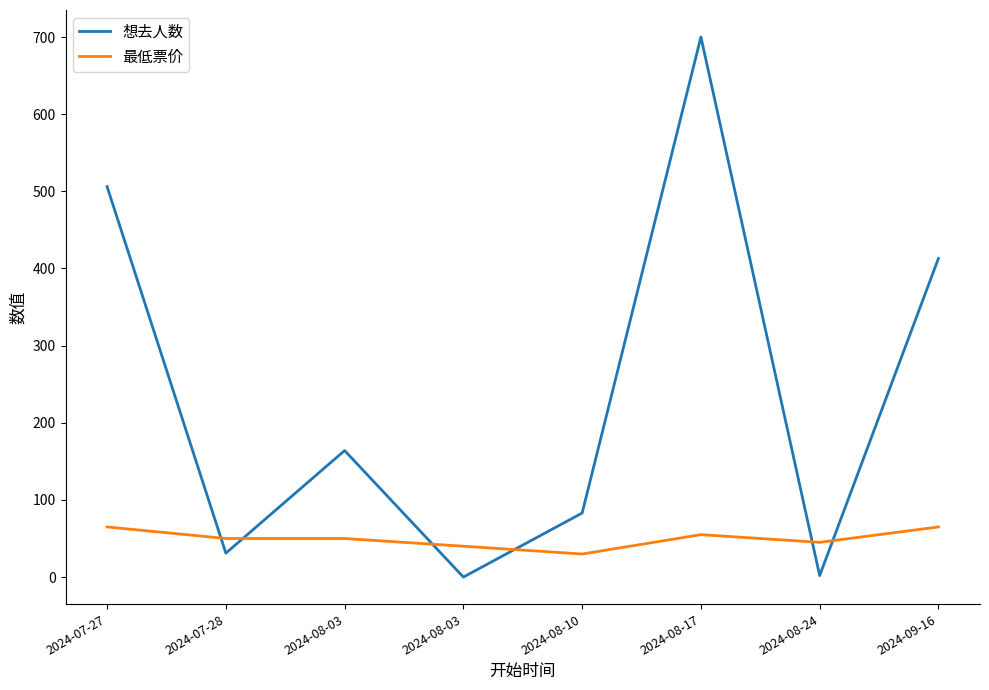

At how many categories does at least one series exceed 138?

4